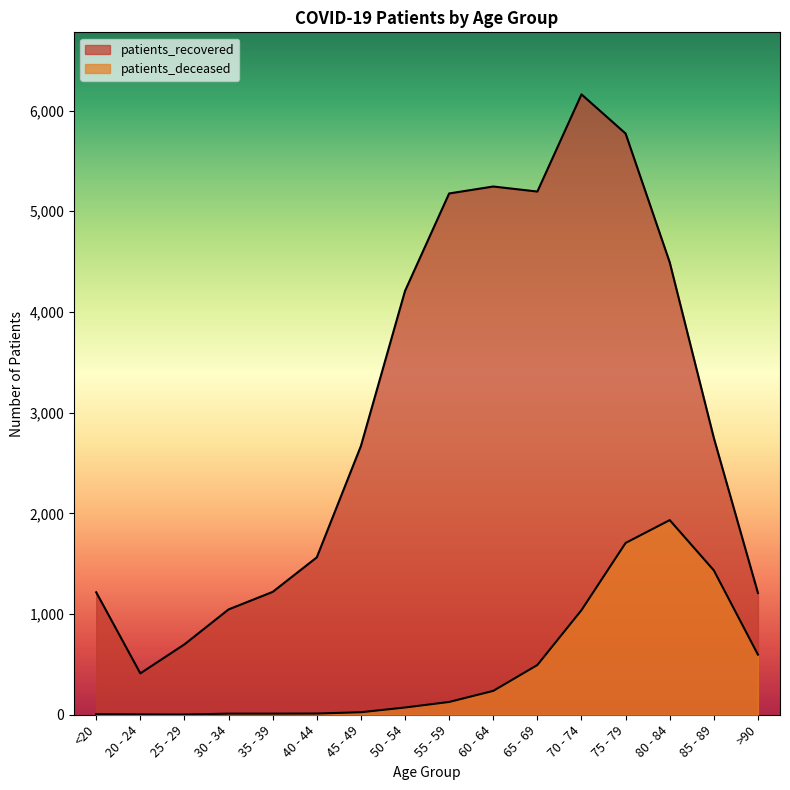

What is the value of the patients_deceased point at the 13th from the left?

1706